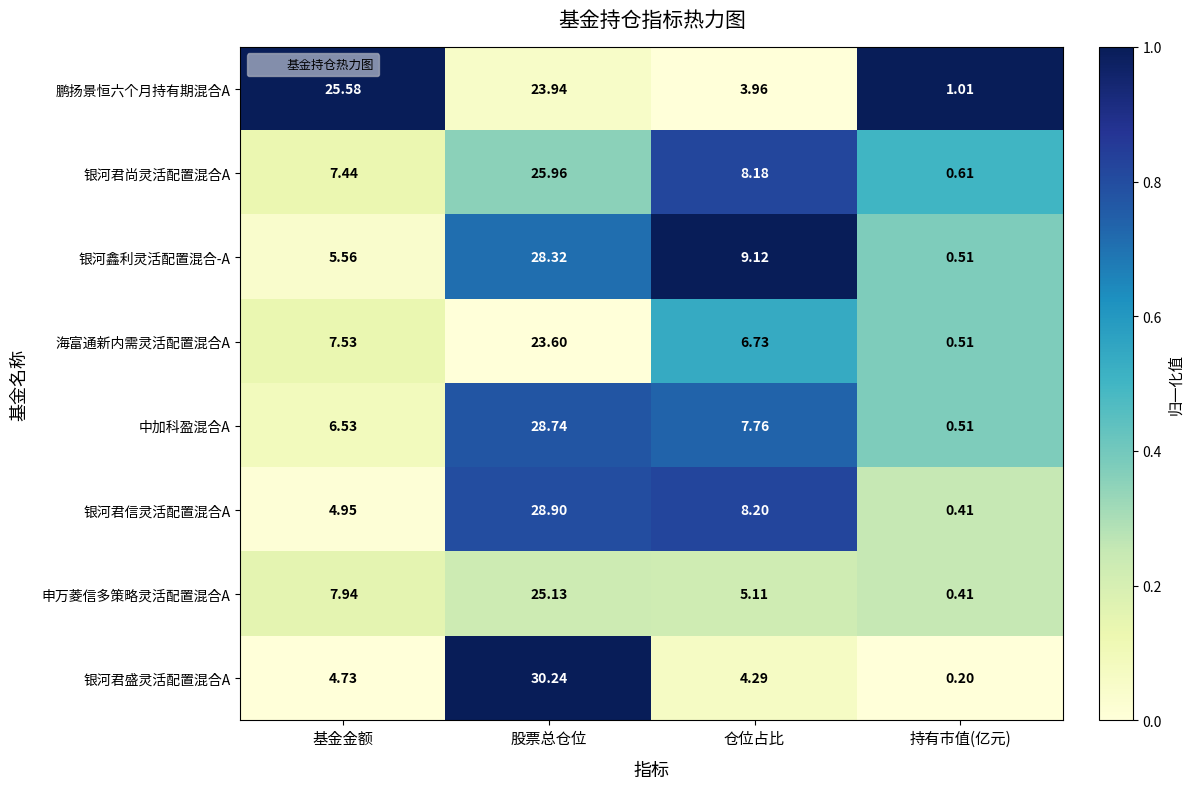

Between 基金金额 and 持有市值(亿元), which series saw the biggest shift?

鹏扬景恒六个月持有期混合A